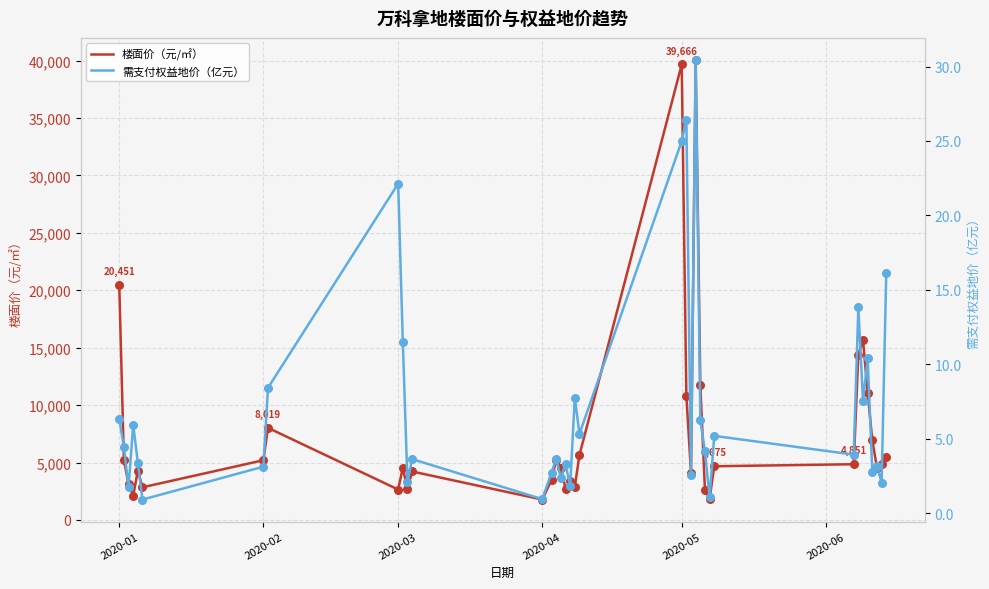

What is the total value across all series at 2020-01?

20458.0